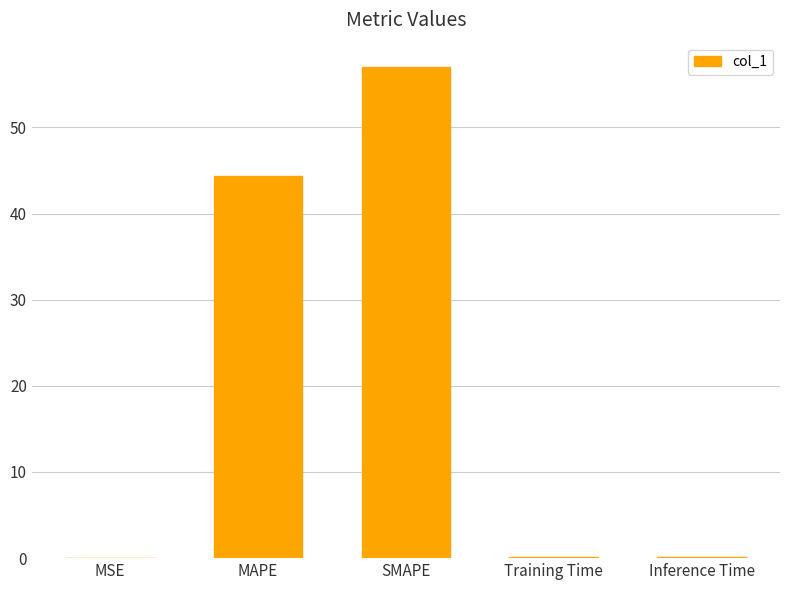

What is the maximum value shown in the chart?

57.0